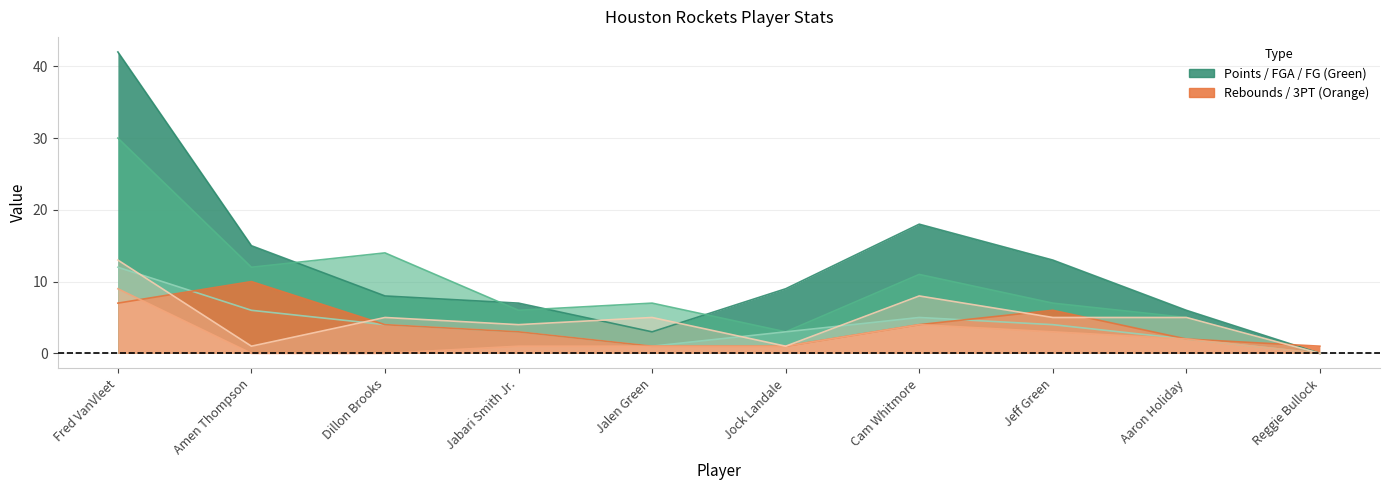

What is the spread (max minus min) of values at Jalen Green?

6